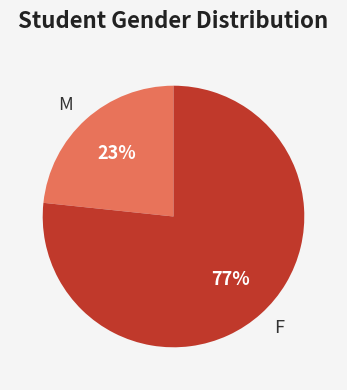

Which category accounts for the majority?

F